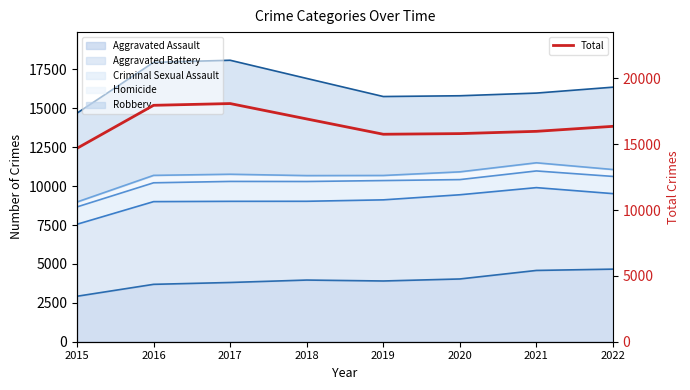

Reading right to left, transcribe all the data shown in this chart.

16362	15982	15810	15761	16923	18092	17959	14694